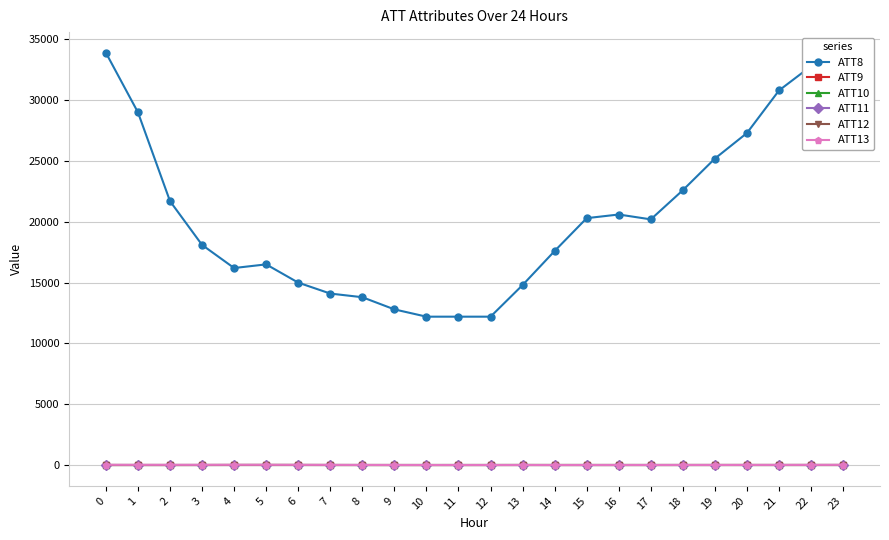

Reading left to right, what are all the values shown in this chart?

ATT8: 33900.0	29000.0	21700.0	18100.0	16200.0	16500.0	15000.0	14100.0	13800.0	12800.0	12200.0	12200.0	12200.0	14800.0	17600.0	20300.0	20600.0	20200.0	22600.0	25200.0	27300.0	30800.0	32800.0	31300.0
ATT9: -10.0	-10.0	-10.0	-10.0	-10.0	-10.0	-10.0	-10.0	-10.0	-10.0	-10.0	-10.0	-10.0	-10.0	-10.0	-10.0	-10.0	-10.0	-10.0	-10.0	-10.0	-10.0	-10.0	-10.0
ATT10: -10.0	-10.0	-10.0	-10.0	-10.0	-10.0	-10.0	-10.0	-10.0	-10.0	-10.0	-10.0	-10.0	-10.0	-10.0	-10.0	-10.0	-10.0	-10.0	-10.0	-10.0	-10.0	-10.0	-10.0
ATT11: -10.0	-10.0	-10.0	-10.0	-10.0	-10.0	-10.0	-10.0	-10.0	-10.0	-10.0	-10.0	-10.0	-10.0	-10.0	-10.0	-10.0	-10.0	-10.0	-10.0	-10.0	-10.0	-10.0	-10.0
ATT12: 3.3	2.8	2.1	4.2	8.7	10.9	8.9	4.8	1.9	1.0	1.7	2.6	4.1	7.7	5.1	4.3	4.4	3.7	4.8	4.9	5.3	5.4	6.3	6.5
ATT13: 21.4	17.2	18.8	17.2	21.7	19.8	16.0	13.7	10.0	7.1	4.0	3.6	3.1	2.4	1.7	3.3	4.6	5.6	7.0	8.1	10.4	11.3	13.7	16.5